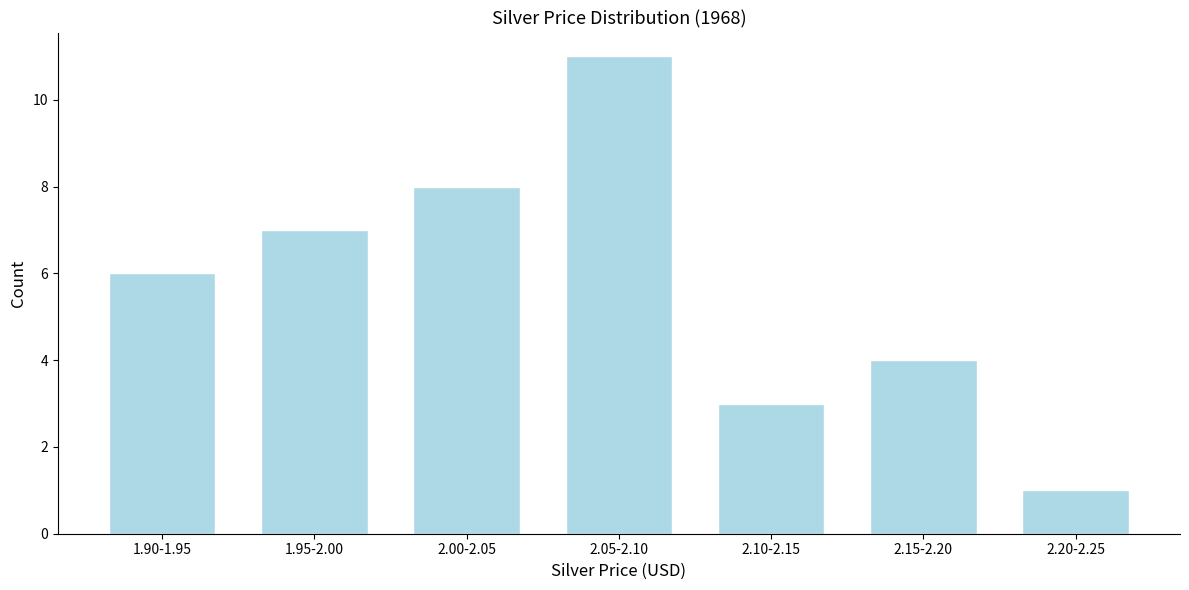

Reading right to left, list all the values displayed in this chart.

1	4	3	11	8	7	6